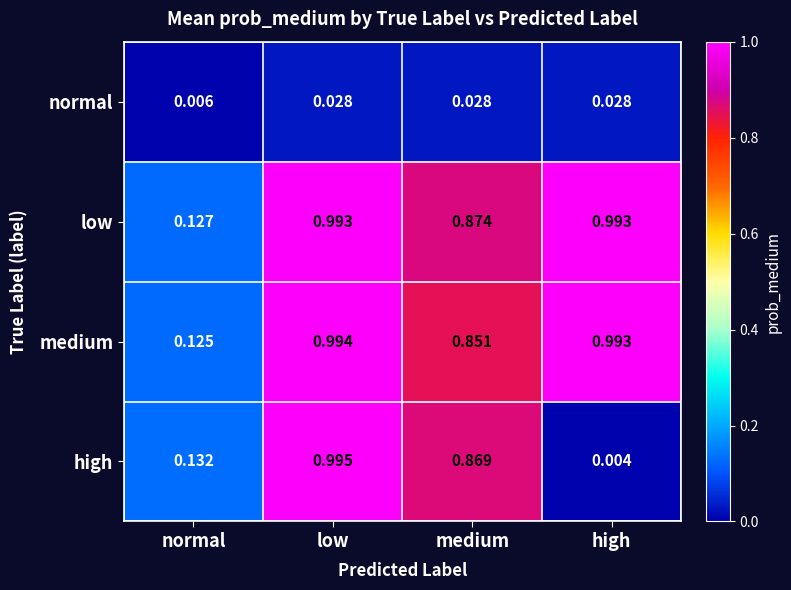

Which series has the largest range (max minus min)?

high